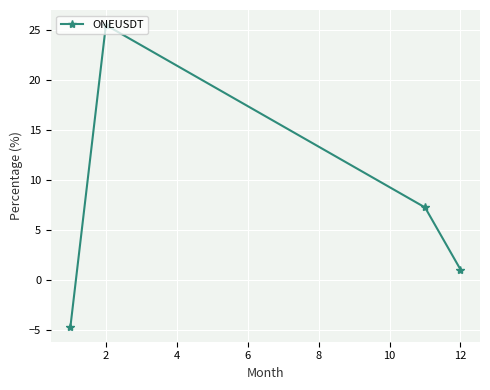

Does the chart have visible grid lines?

Yes